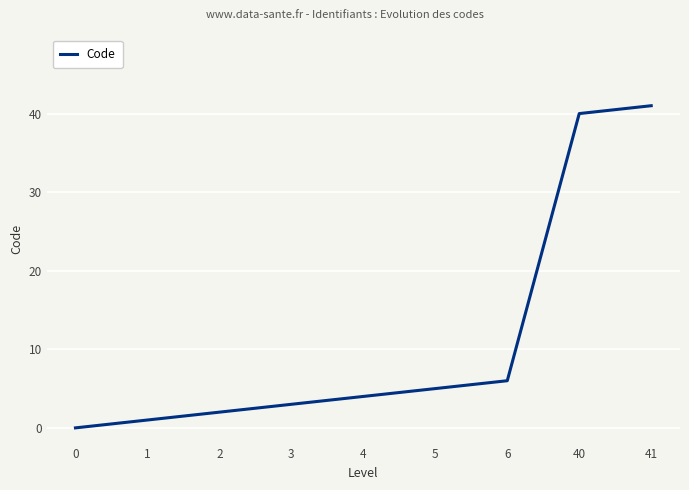

True or false: the data shows 8 at 6.

False